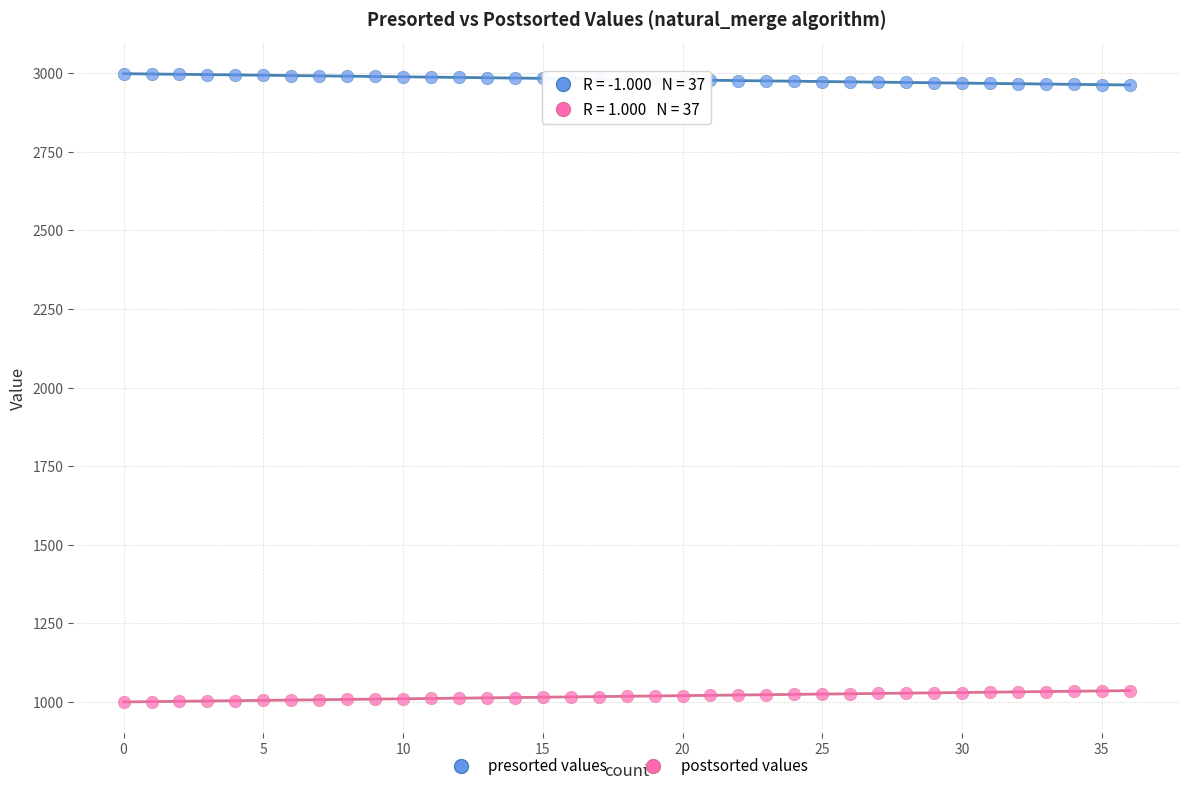

Which series contains the lowest Y value?

postsorted values